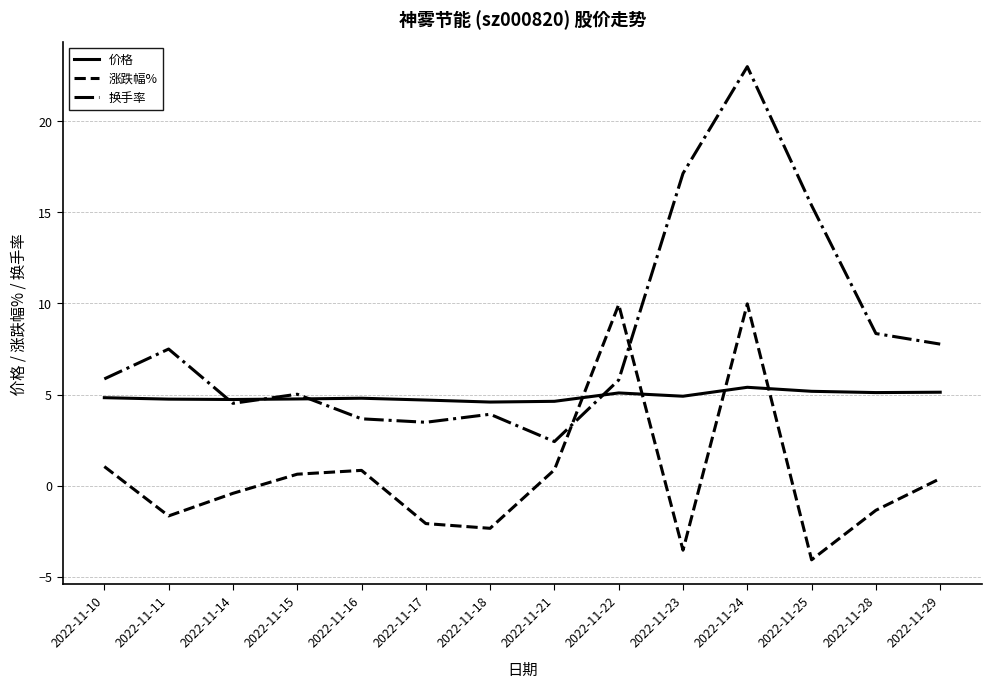

Which series has the largest total across all categories?

换手率